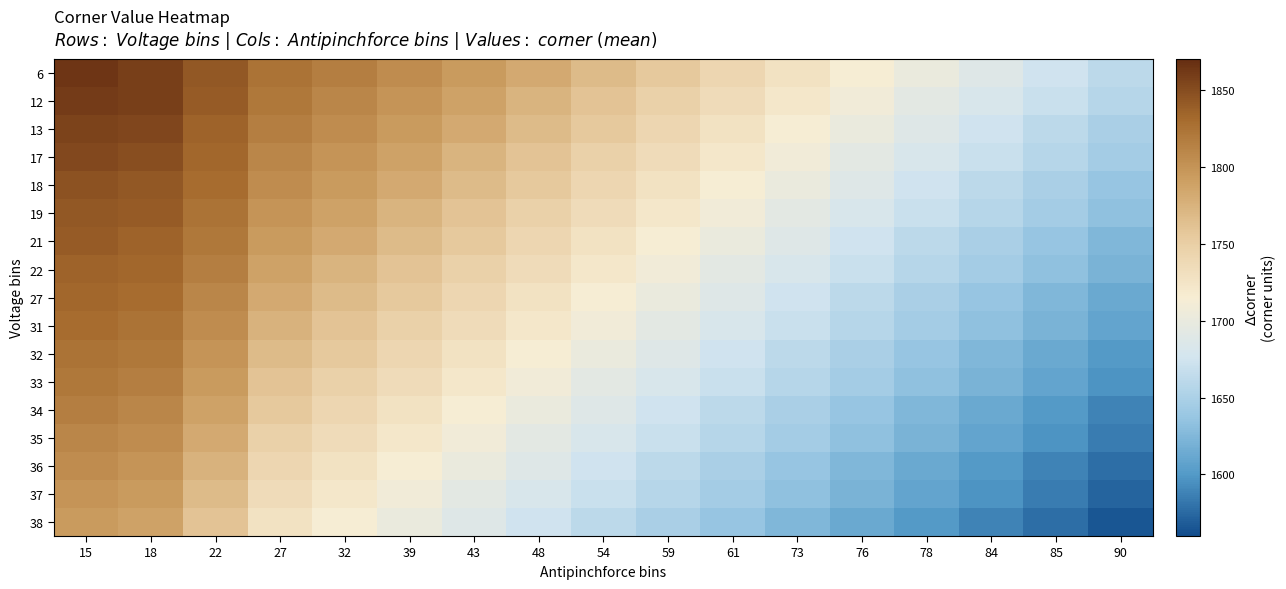

Rank the series by their maximum value, from lowest to highest.

38, 37, 36, 35, 34, 33, 32, 31, 27, 22, 21, 19, 18, 17, 13, 12, 6